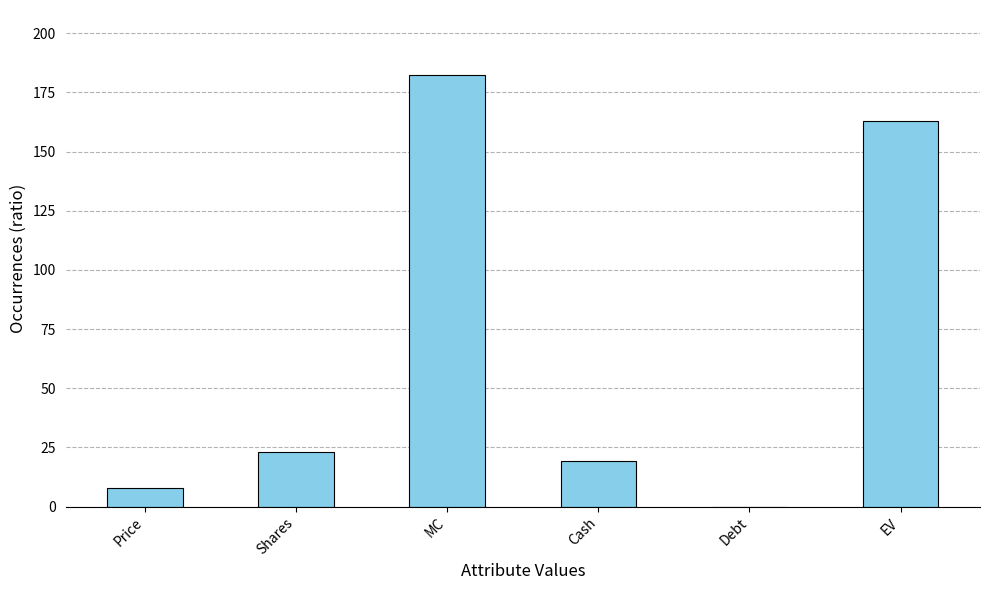

Which category has the highest value across all series?

MC